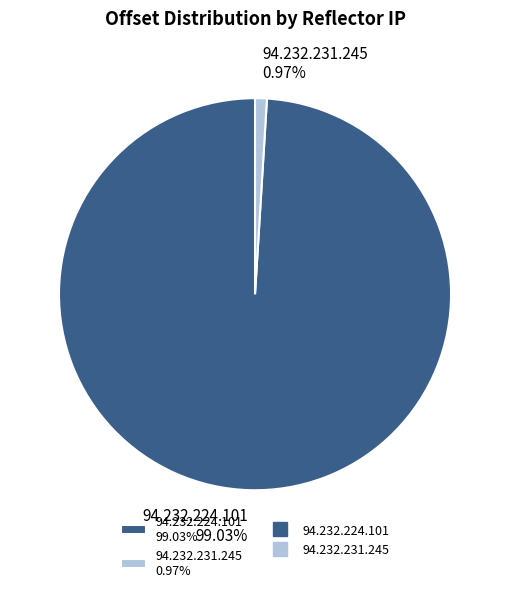

What percentage is the 94.232.224.101 slice, to the nearest percent?

99%